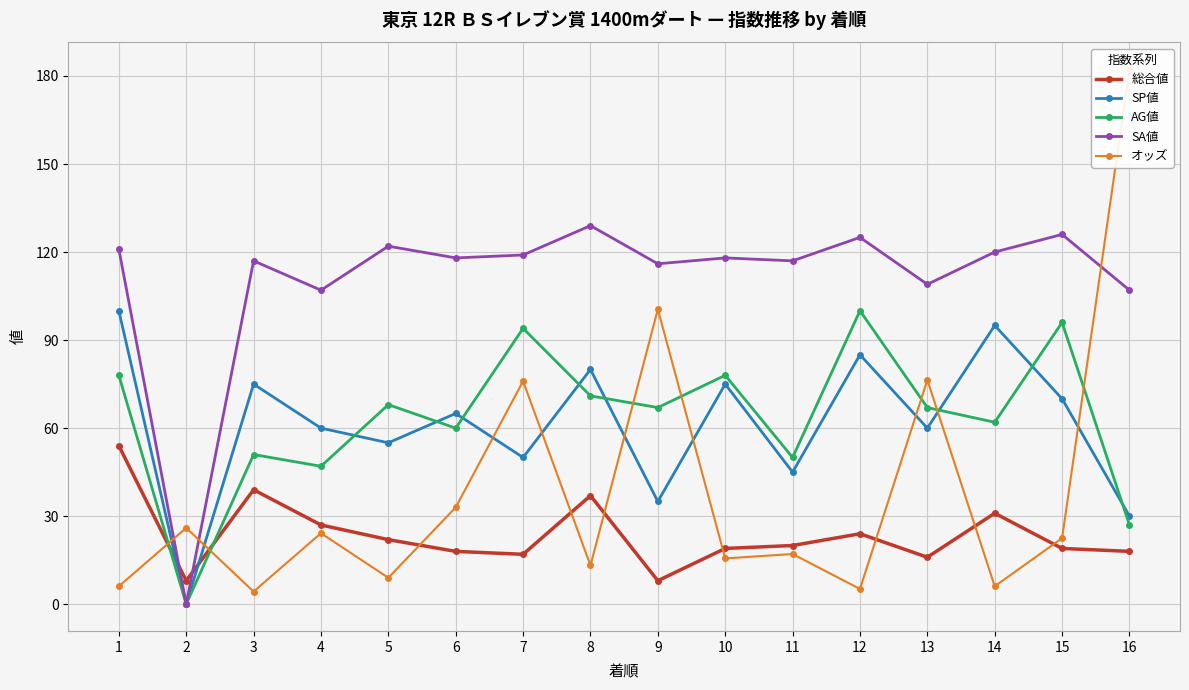

Rank the series by their maximum value, from lowest to highest.

総合値, SP値, AG値, SA値, オッズ